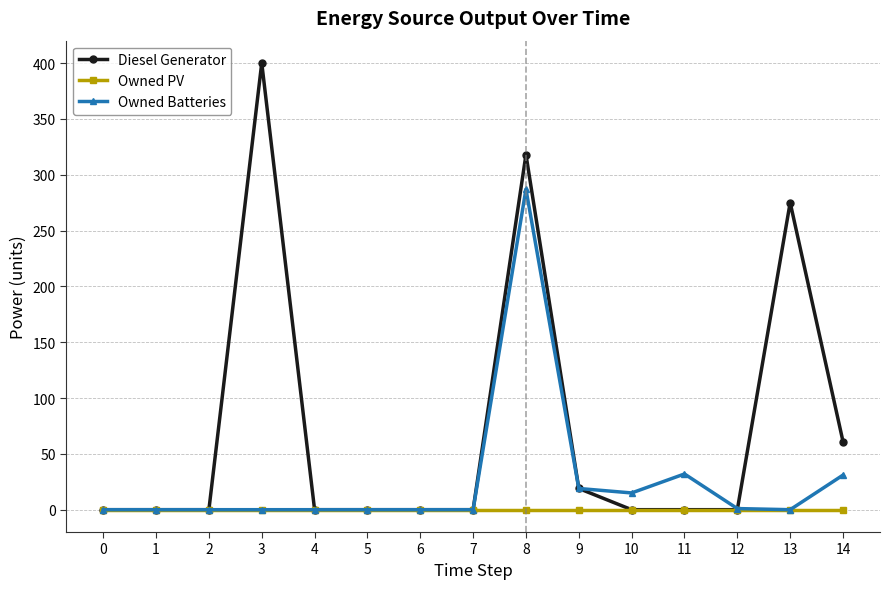

What is the value of the Diesel Generator point at the 10th from the left?

19